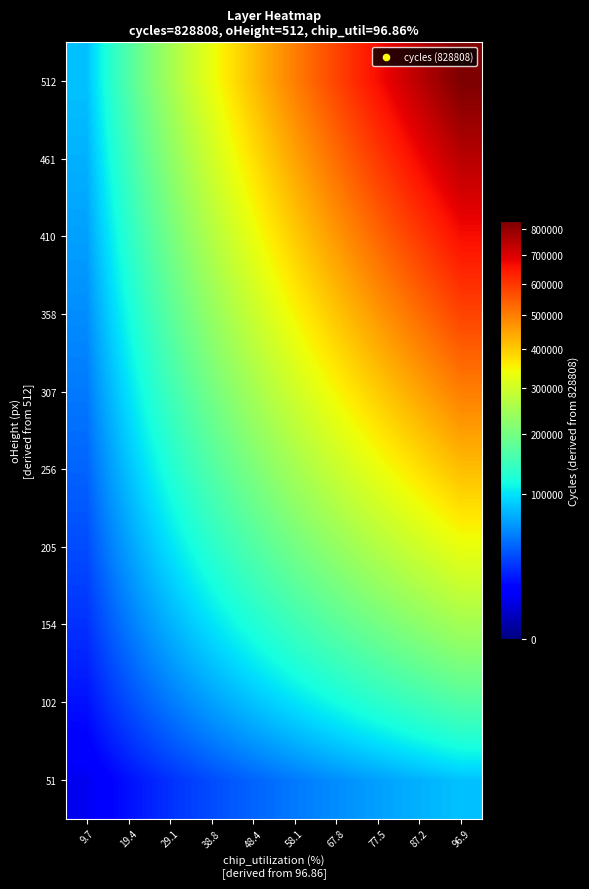

List the series in order of their peak value, highest first.

512, 461, 410, 358, 307, 256, 205, 154, 102, 51